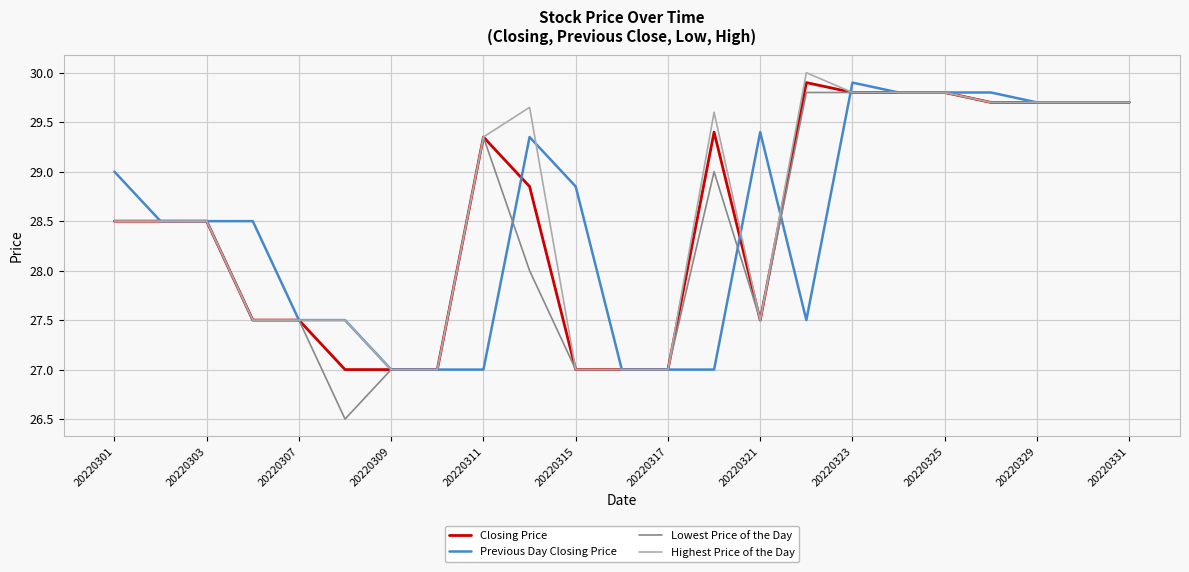

Which series has the largest range (max minus min)?

Lowest Price of the Day